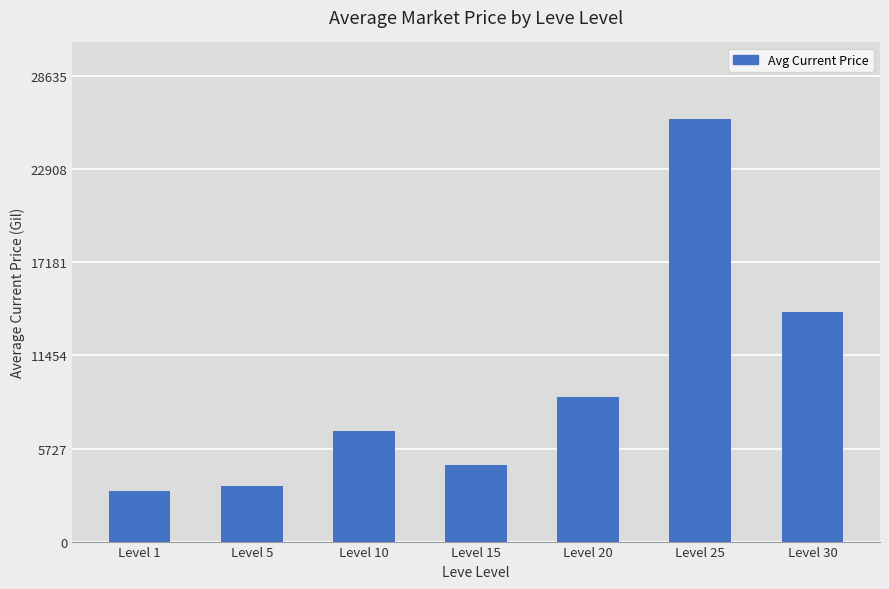

List the labels in order of value, smallest first.

Level 1, Level 5, Level 15, Level 10, Level 20, Level 30, Level 25